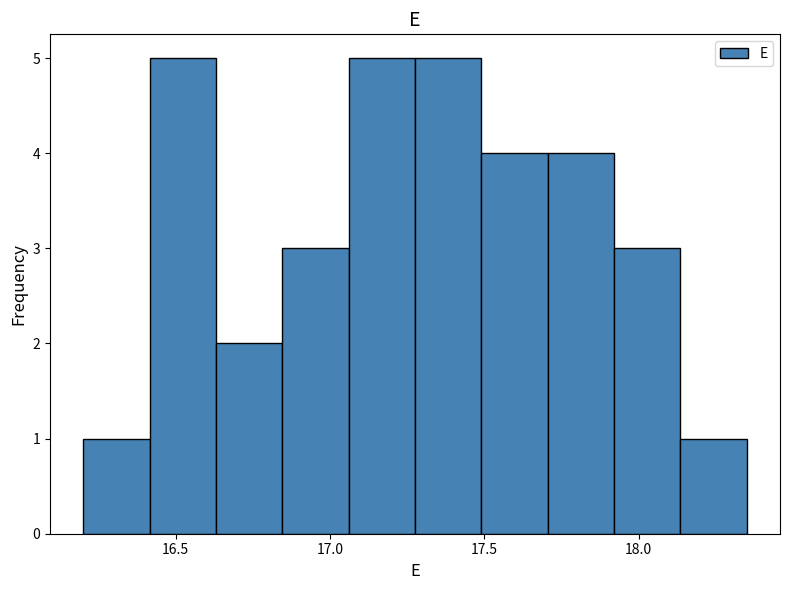

Reading left to right, transcribe this chart: for each bar, give the range it covers on the x-axis and its height. Neither the bar edges nor the heights are printed on the chart, so give them approximately, as read against the axes.

16.200 to 16.415: 1
16.415 to 16.630: 5
16.630 to 16.845: 2
16.845 to 17.060: 3
17.060 to 17.275: 5
17.275 to 17.490: 5
17.490 to 17.705: 4
17.705 to 17.920: 4
17.920 to 18.135: 3
18.135 to 18.350: 1